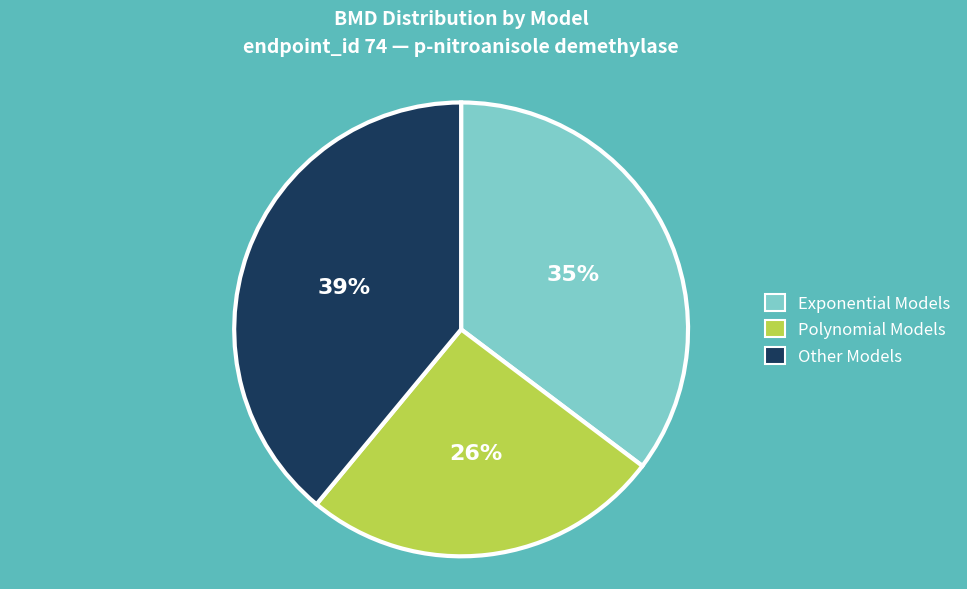

Count the number of slices in the pie.

3